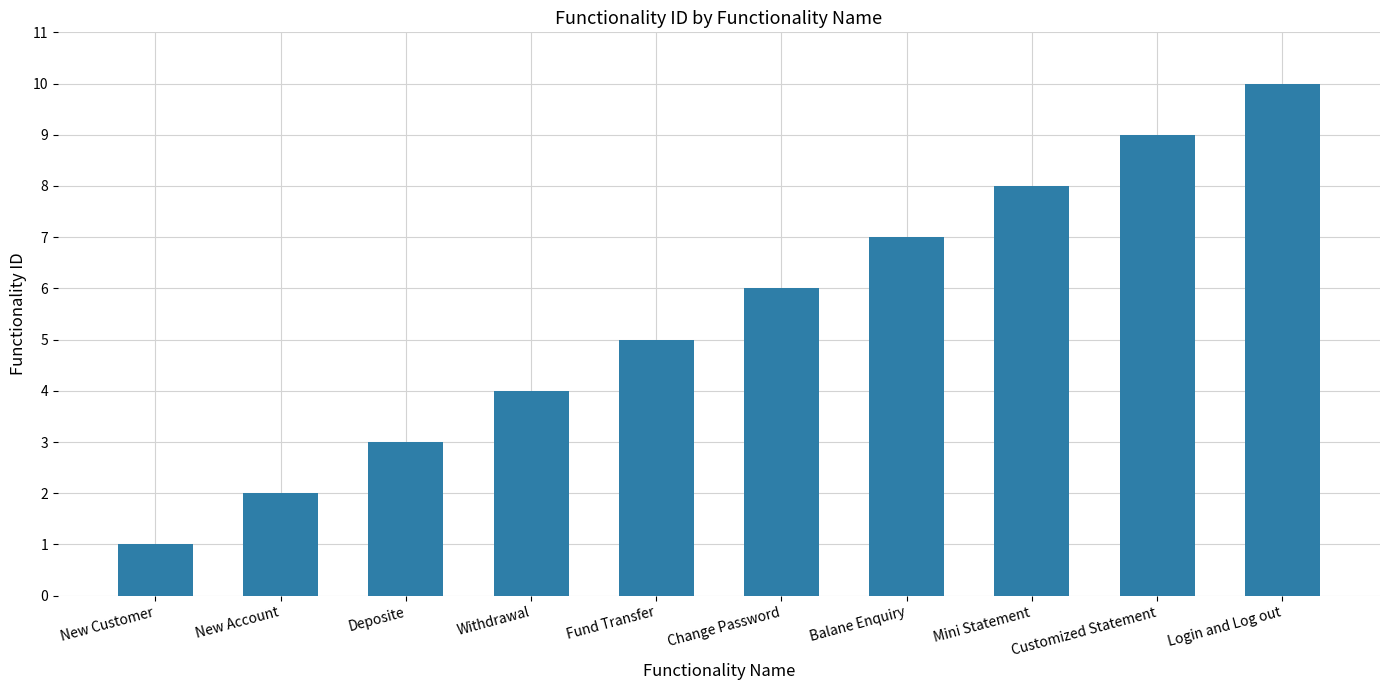

Does the chart contain stacked bars?

No